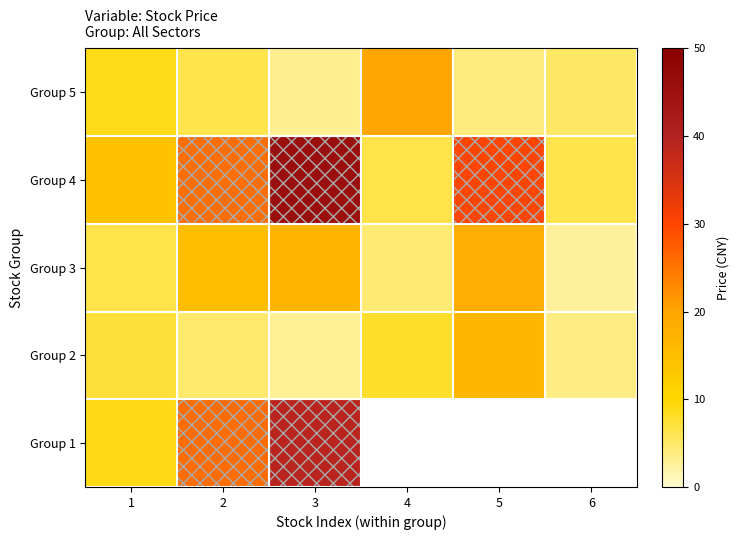

What is the maximum value shown in the chart?

45.5